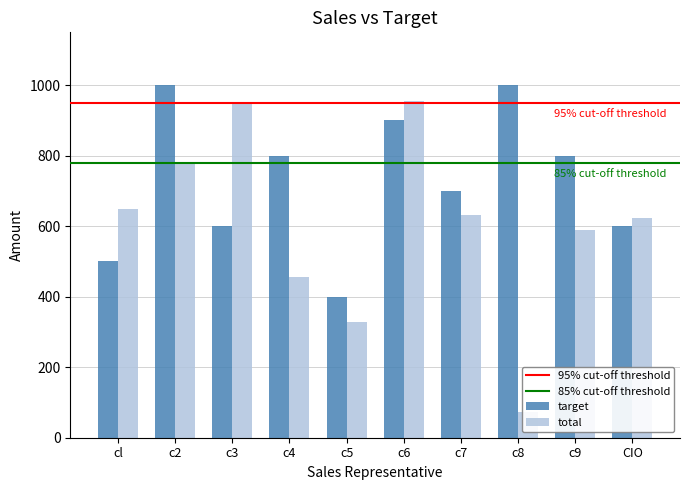

How many groups of bars are there?

10